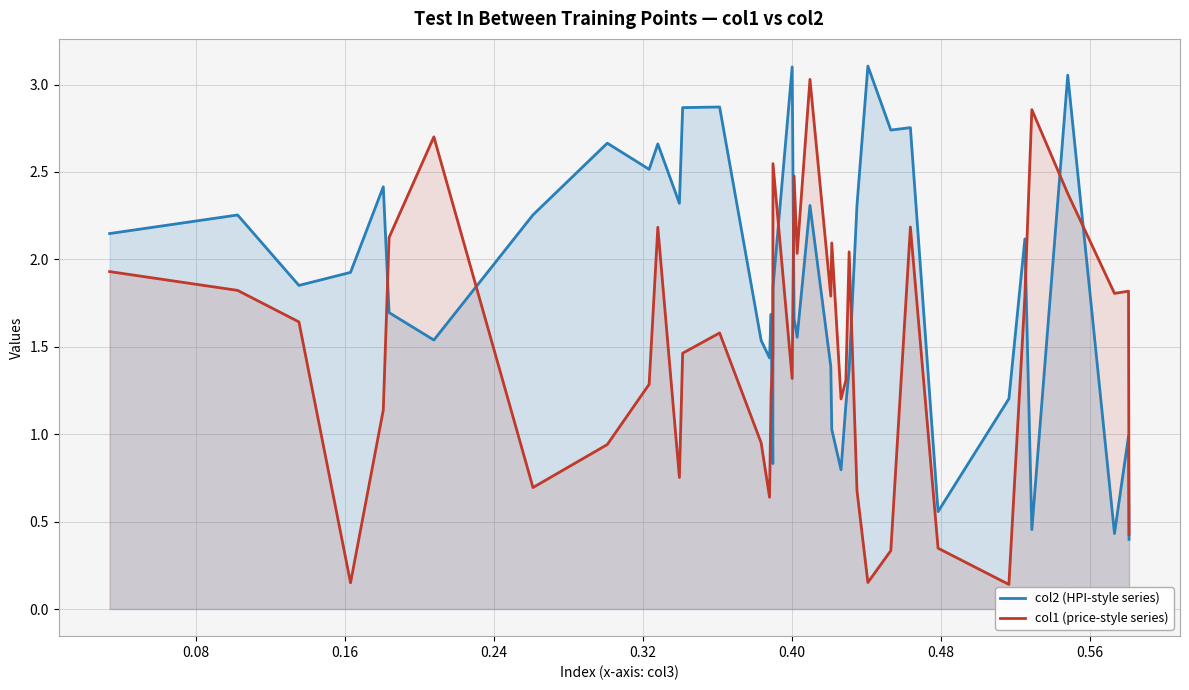

What is the minimum value for col1 (price-style series)?

0.1